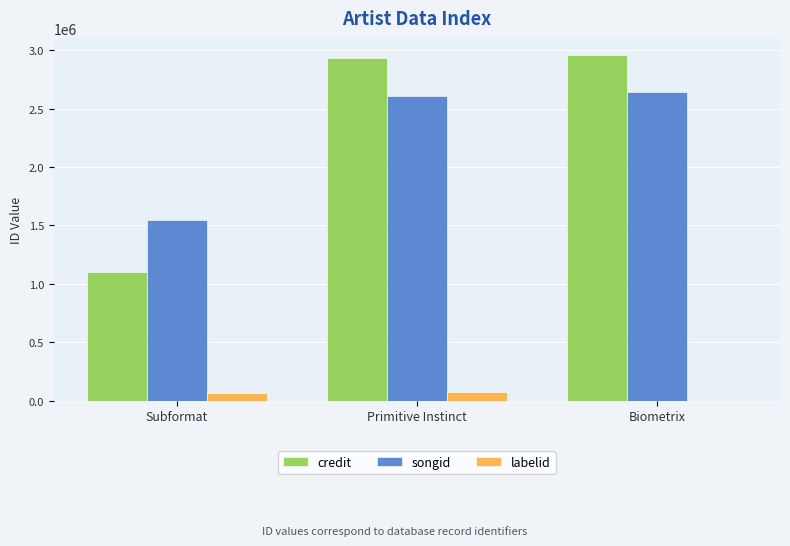

Read the credit value at Subformat, to the nearest 10.

1099230